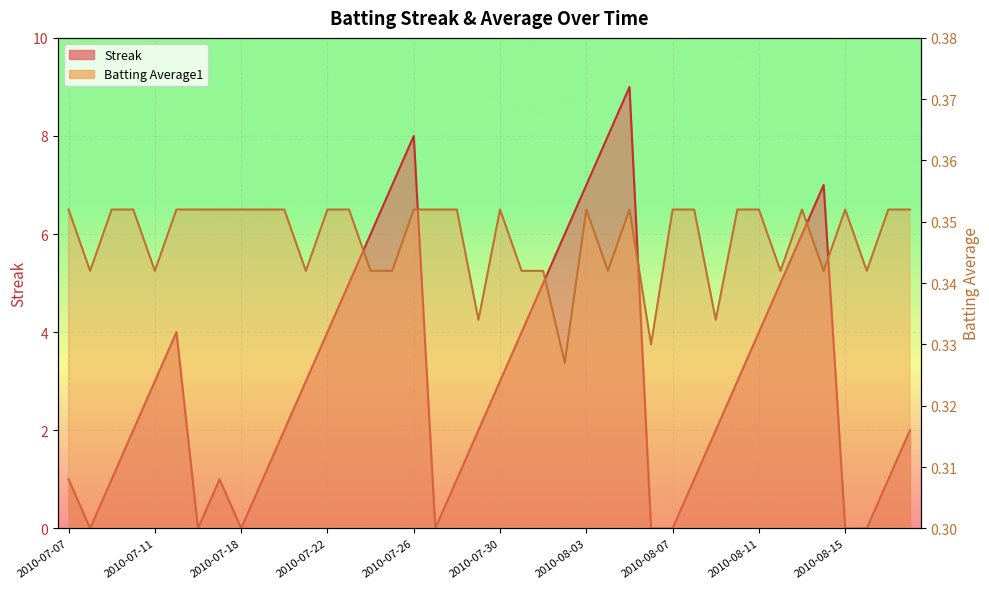

How many data points in Streak are above 3?

16